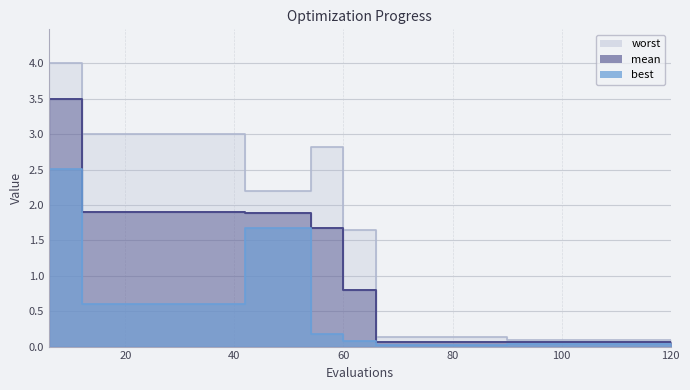

How many interior local peaks does the worst series have?

1